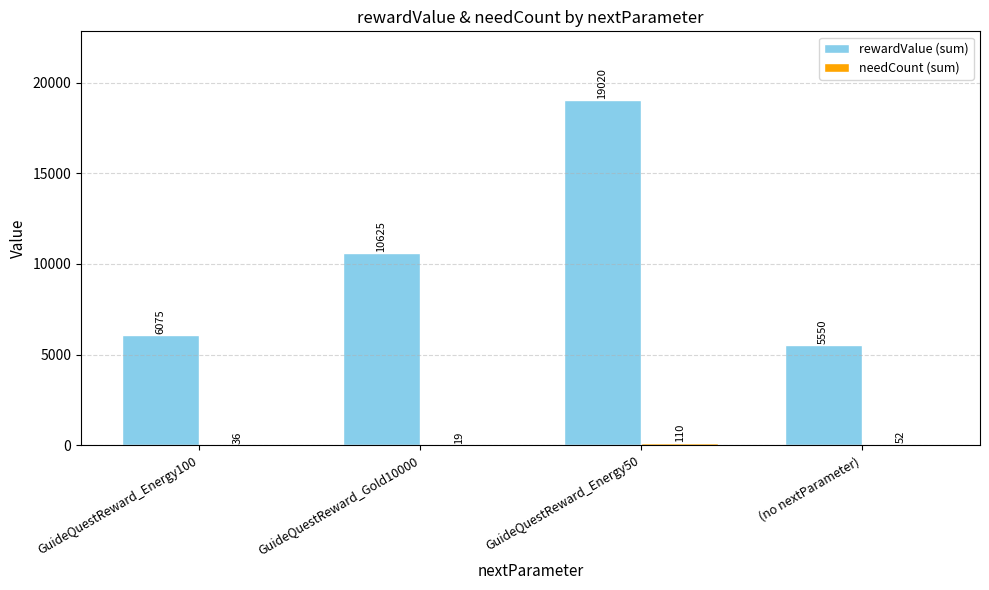

Which series has the largest total across all categories?

rewardValue (sum)